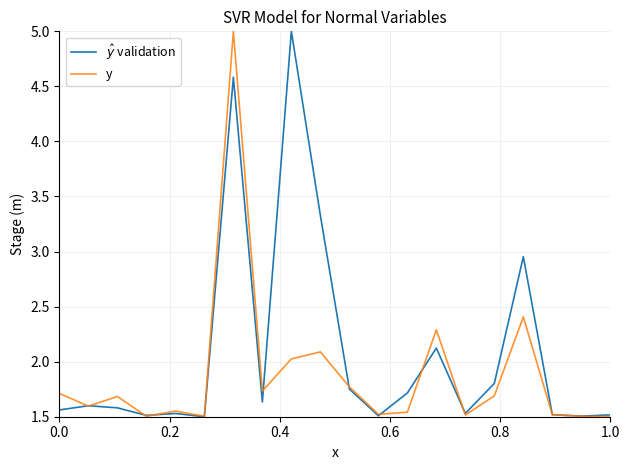

What is the greatest value displayed?

5.0